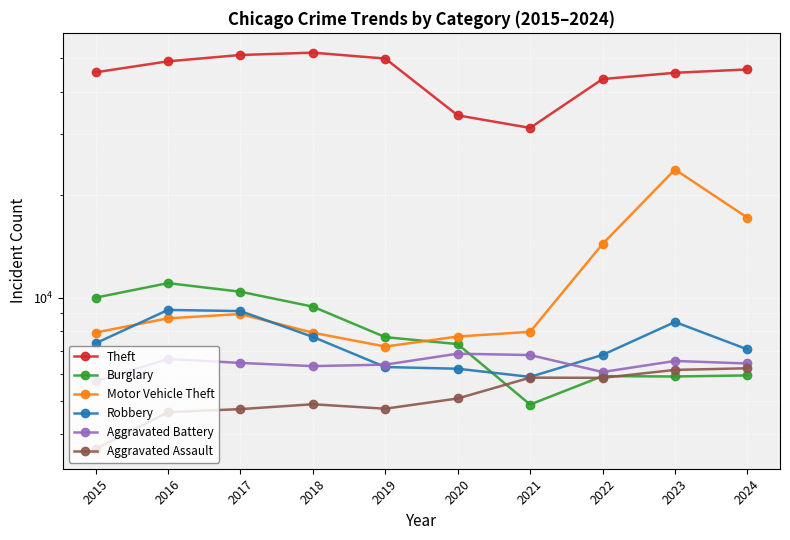

At 2018, list the series in order from smallest to largest.

Aggravated Assault, Aggravated Battery, Robbery, Motor Vehicle Theft, Burglary, Theft